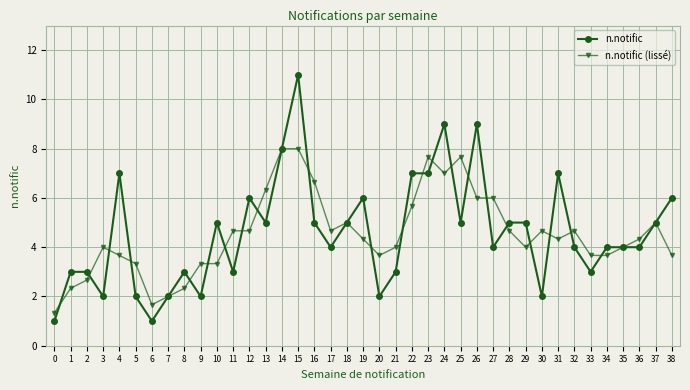

What is the difference between the highest and lowest values at 20?

1.7